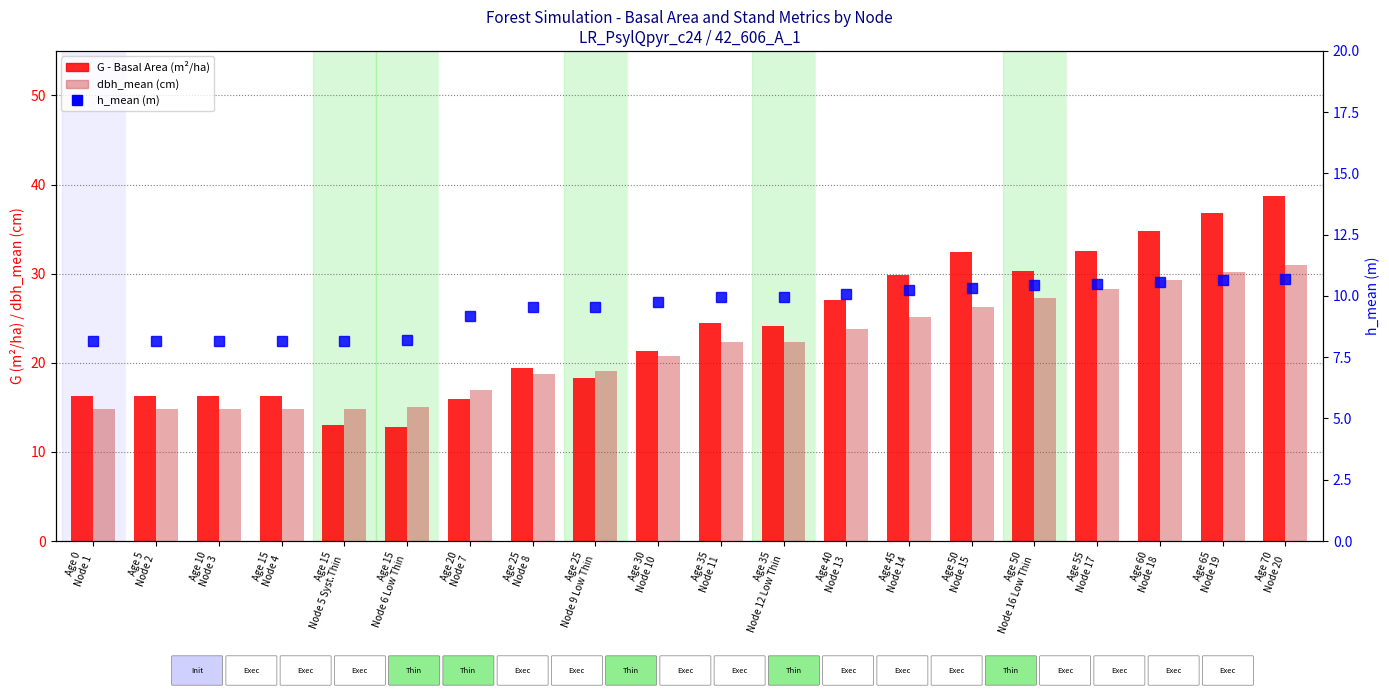

Rank the series by their maximum value, from highest to lowest.

G (Basal Area m²/ha), dbh_mean (cm), h_mean (m)